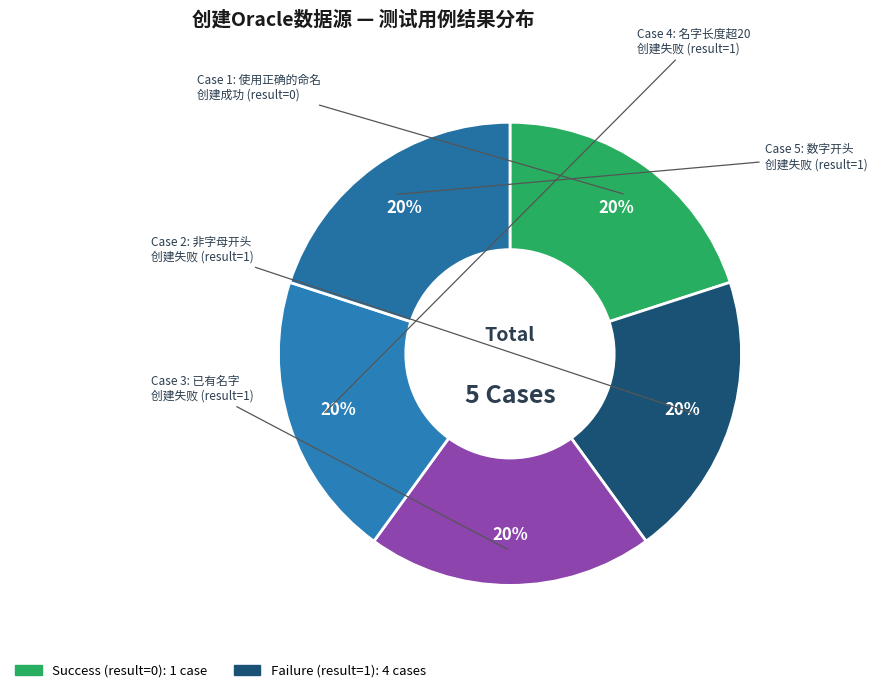

How many slices are in this pie chart?

5